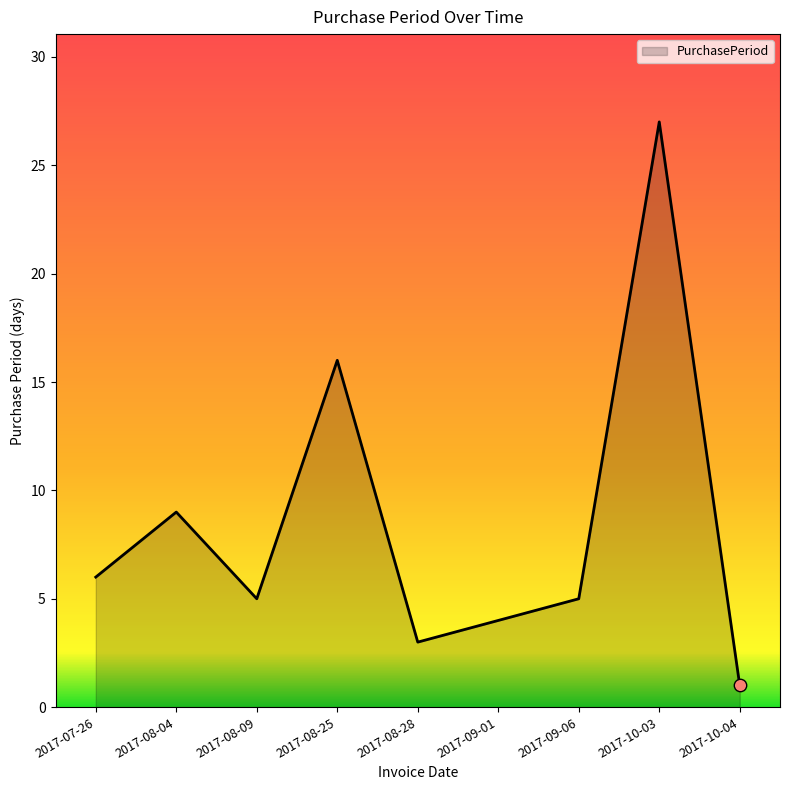

What is the ratio of the value at 2017-09-01 to the value at 2017-10-03?

0.1